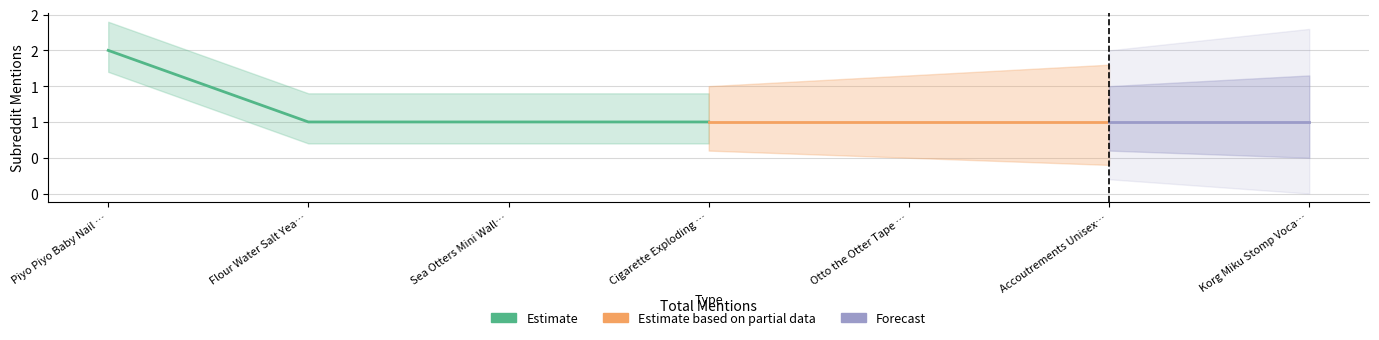

What is the difference between the maximum and minimum values?

1